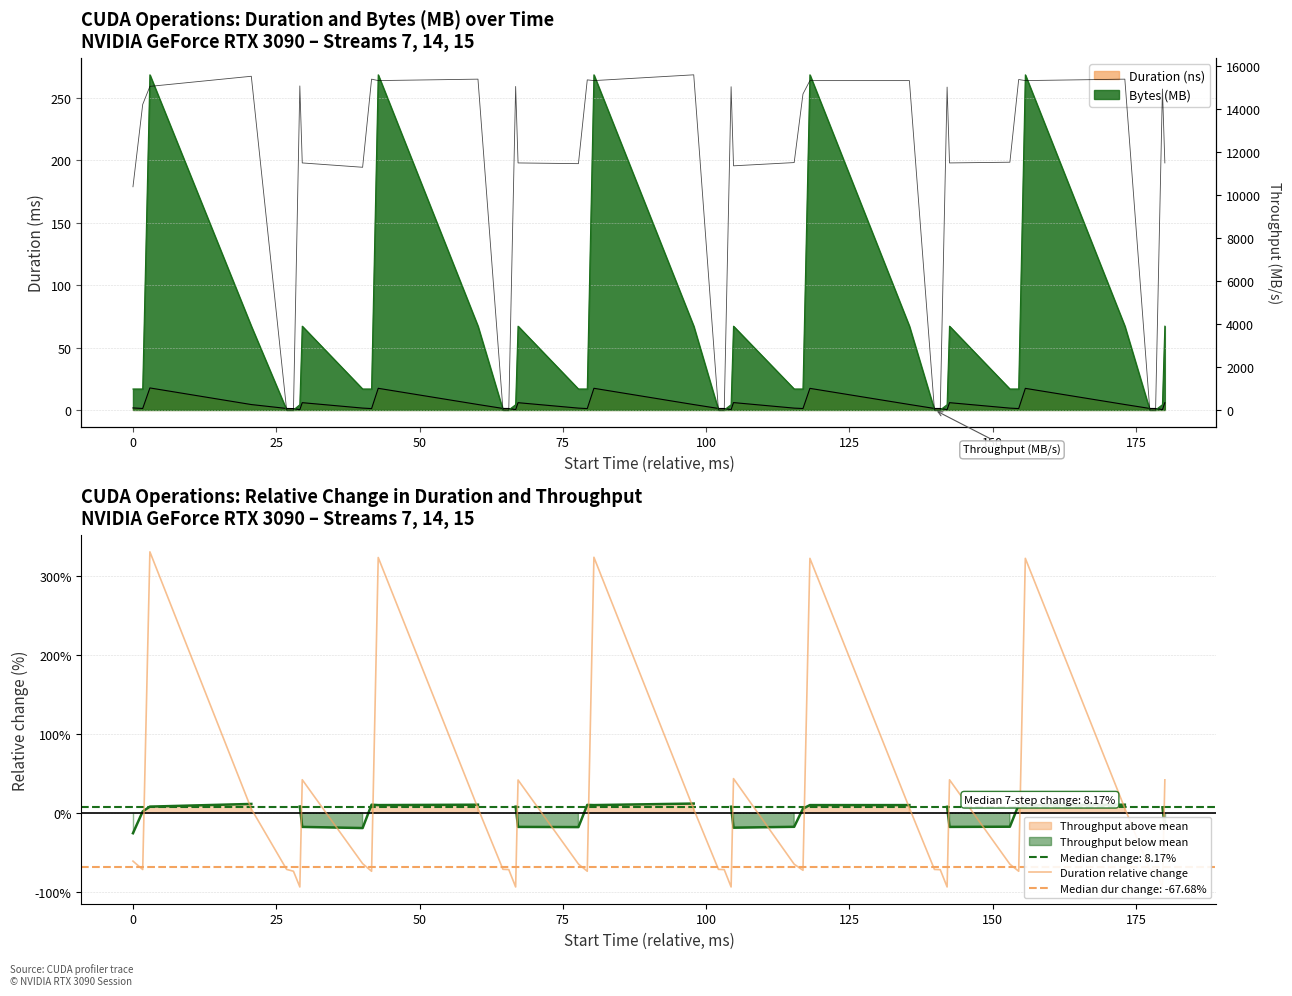

Reading left to right, list all the values displayed in this chart.

-60.6	-71.2	330.0	5.4	-71.0	-73.3	-93.2	42.2	-63.7	-73.4	322.8	6.2	-70.9	-71.3	-93.2	41.9	-64.2	-73.3	323.1	5.0	-71.0	-71.3	-93.2	43.6	-64.4	-72.2	321.7	6.5	-71.1	-71.4	-93.2	42.1	-64.4	-73.3	321.8	6.1	-71.0	-71.4	-93.1	42.1